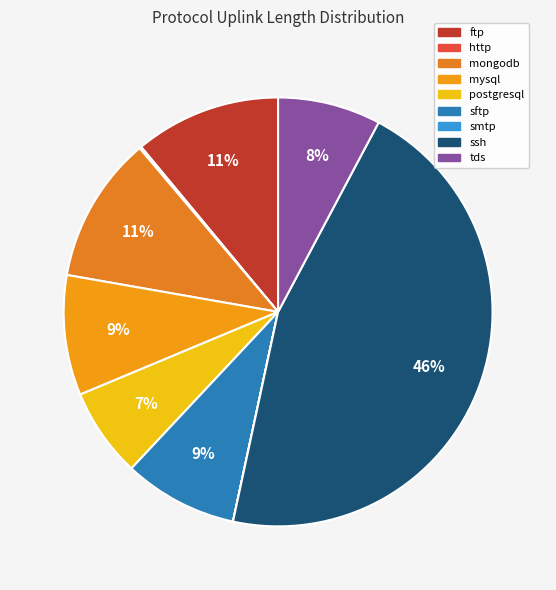

Rank the categories by value from lowest to highest.

smtp, http, postgresql, tds, sftp, mysql, ftp, mongodb, ssh